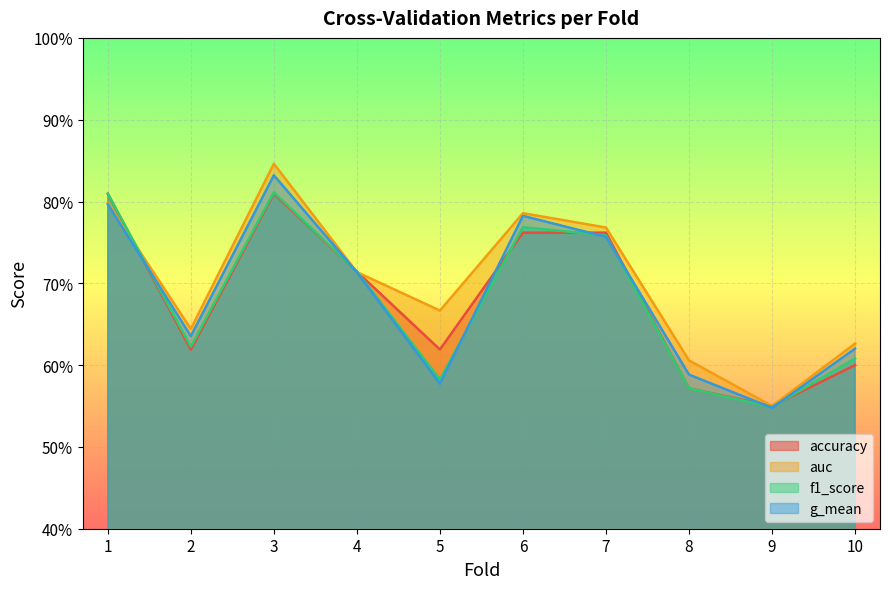

Where do g_mean and f1_score first cross each other?

1 and 2